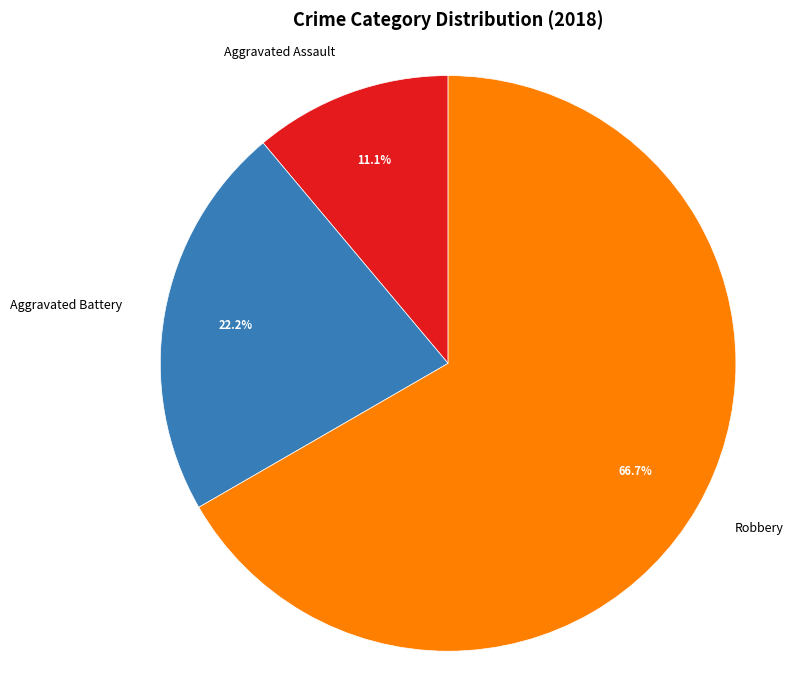

Combined, do Robbery and Aggravated Assault account for over 50%?

Yes